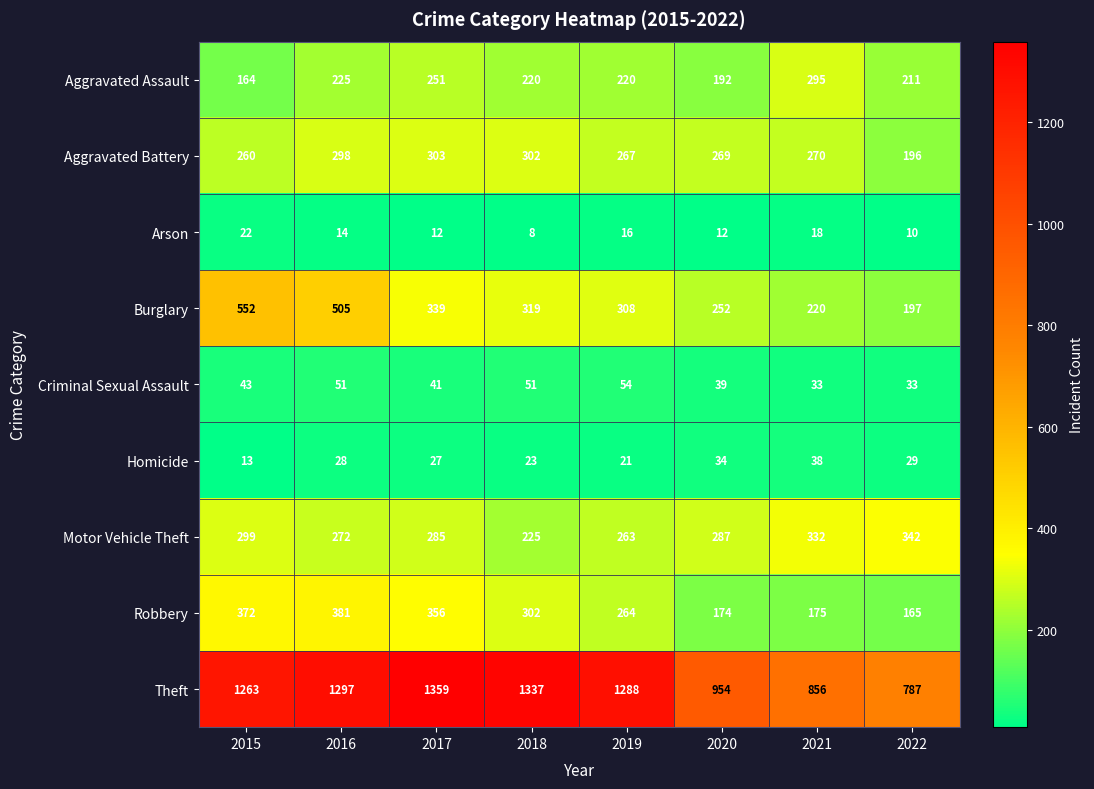

At which category is the sum across all series the highest?

2016